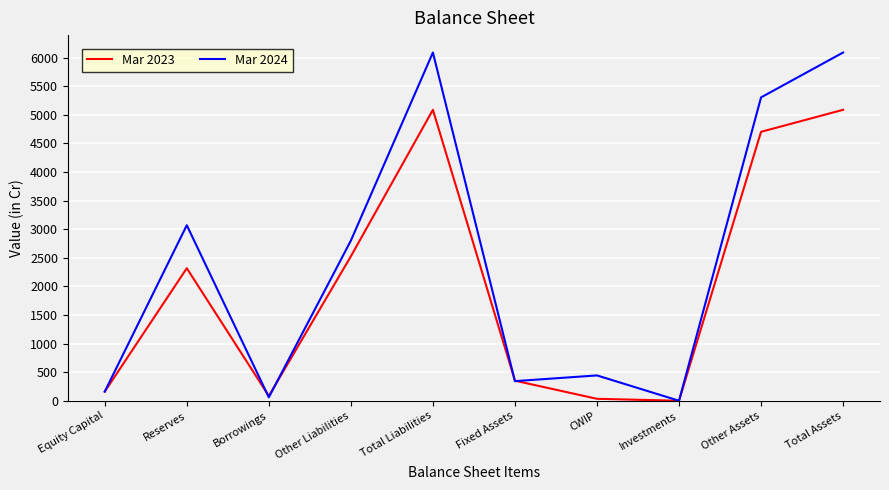

Is the value of Mar 2024 at Investments greater than the value of Mar 2023 at Reserves?

No